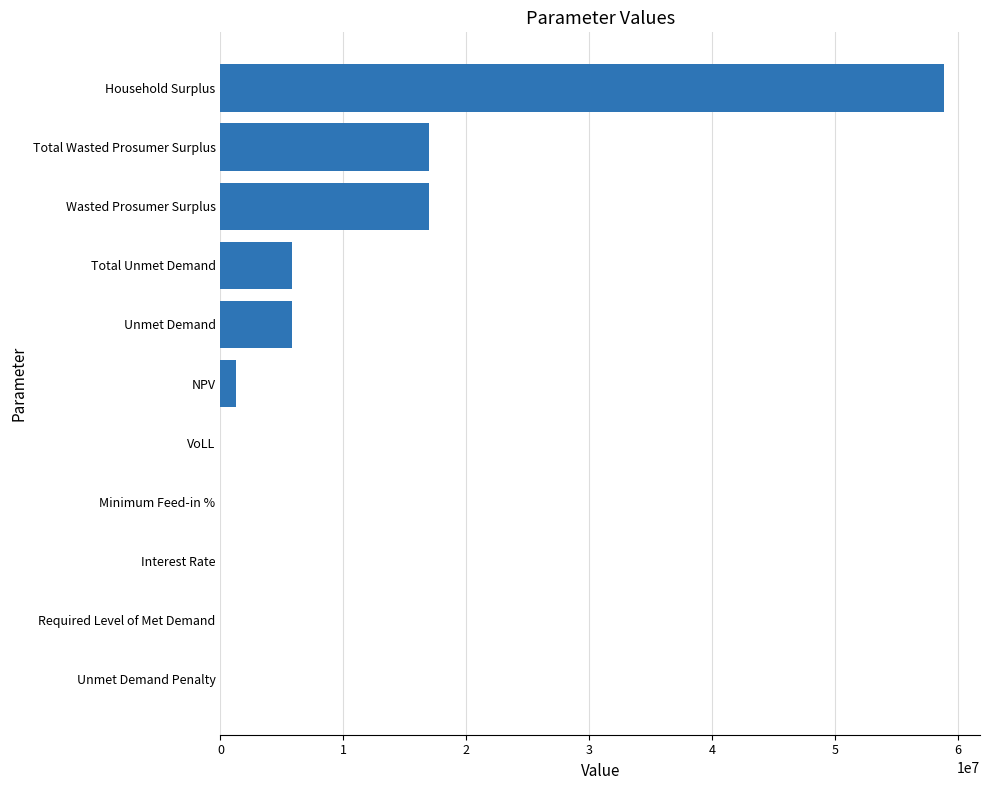

Which label corresponds to the largest value in the chart?

Household Surplus